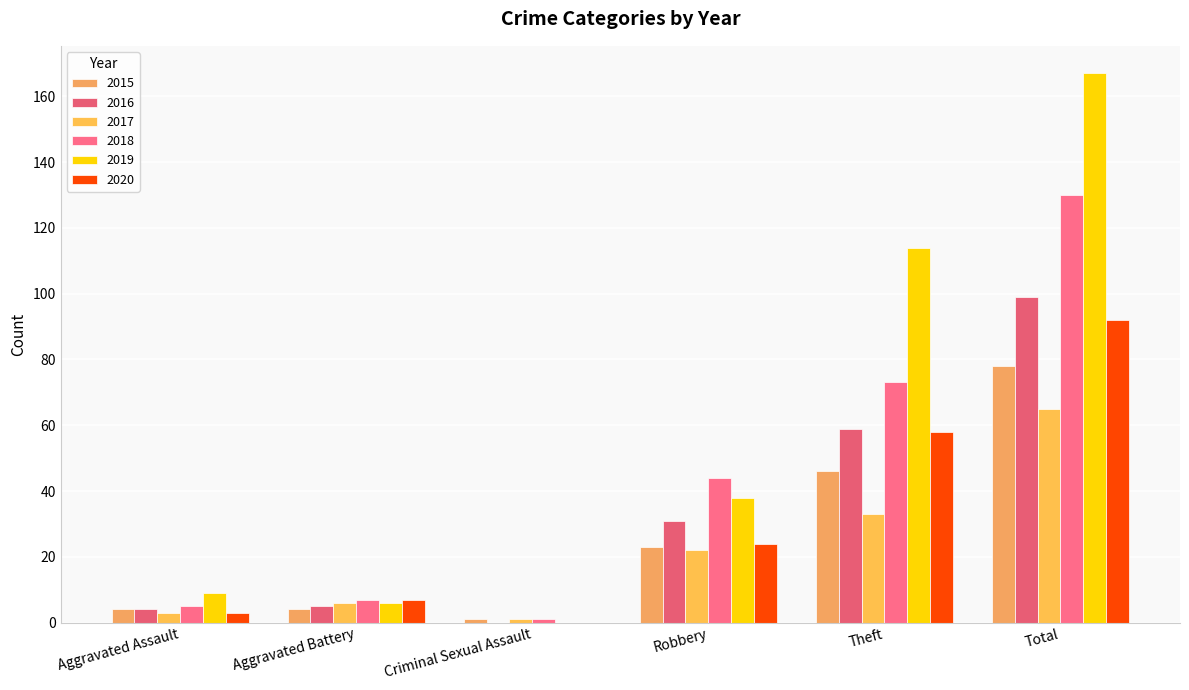

How many values in 2020 are above zero?

5